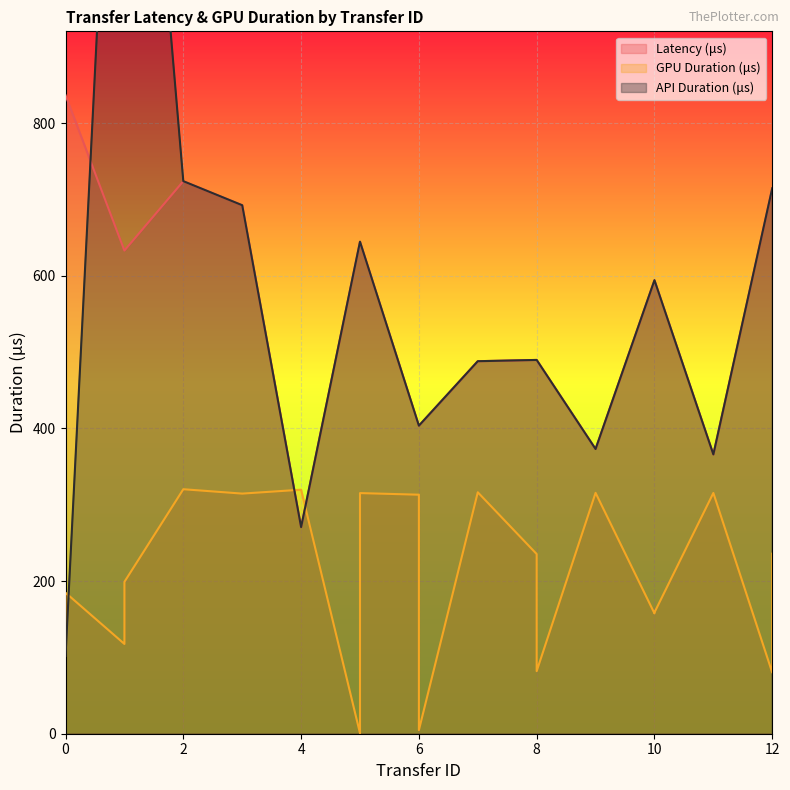

How many lines are shown in the chart?

3